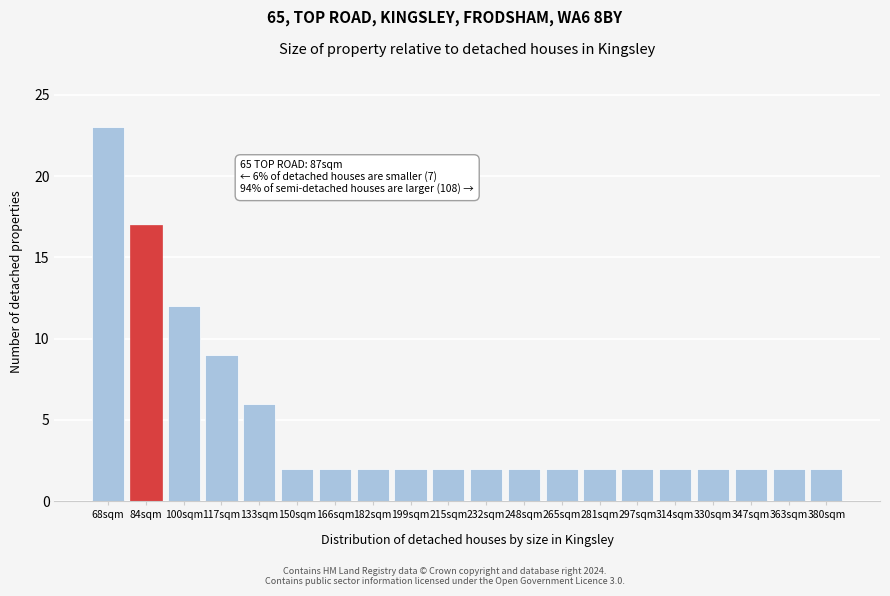

Reading left to right, extract all data points from this chart.

68sqm=23	84sqm=17	100sqm=12	117sqm=9	133sqm=6	150sqm=2	166sqm=2	182sqm=2	199sqm=2	215sqm=2	232sqm=2	248sqm=2	265sqm=2	281sqm=2	297sqm=2	314sqm=2	330sqm=2	347sqm=2	363sqm=2	380sqm=2